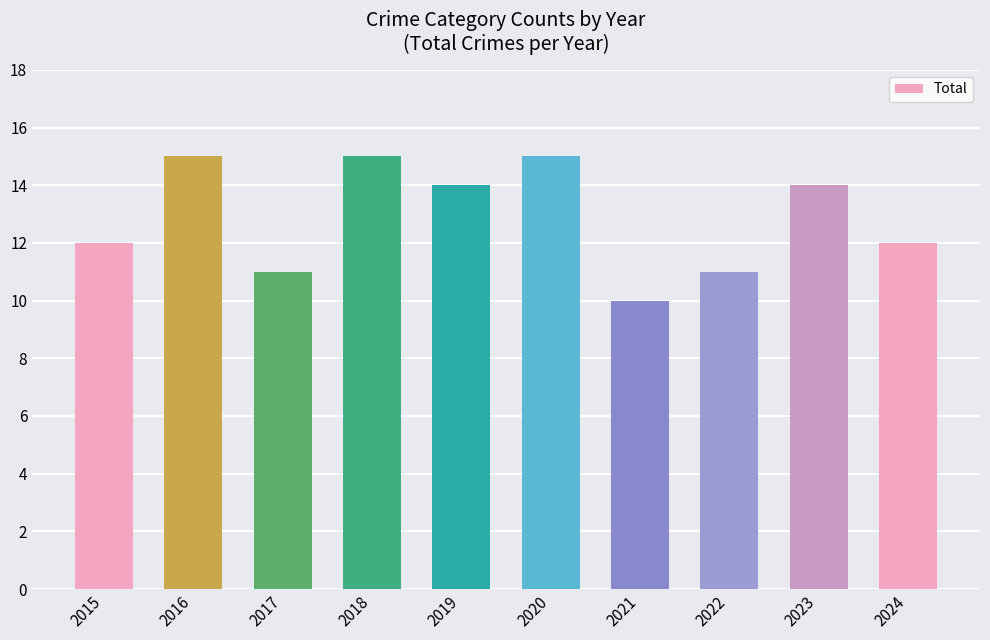

What is the value of the 2nd bar from the left?

15